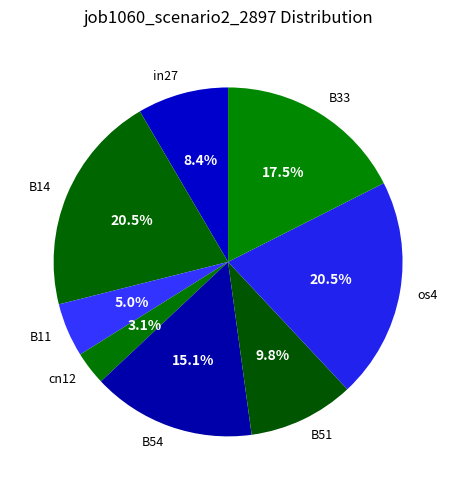

Which category has the smallest portion of the pie?

cn12